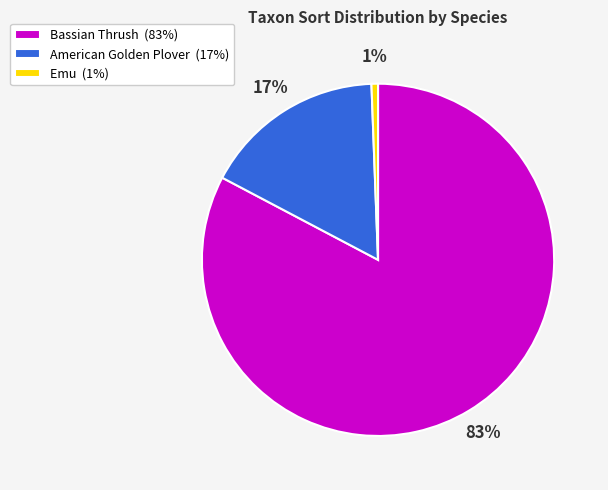

Is there any slice that represents more than half of the pie?

Yes